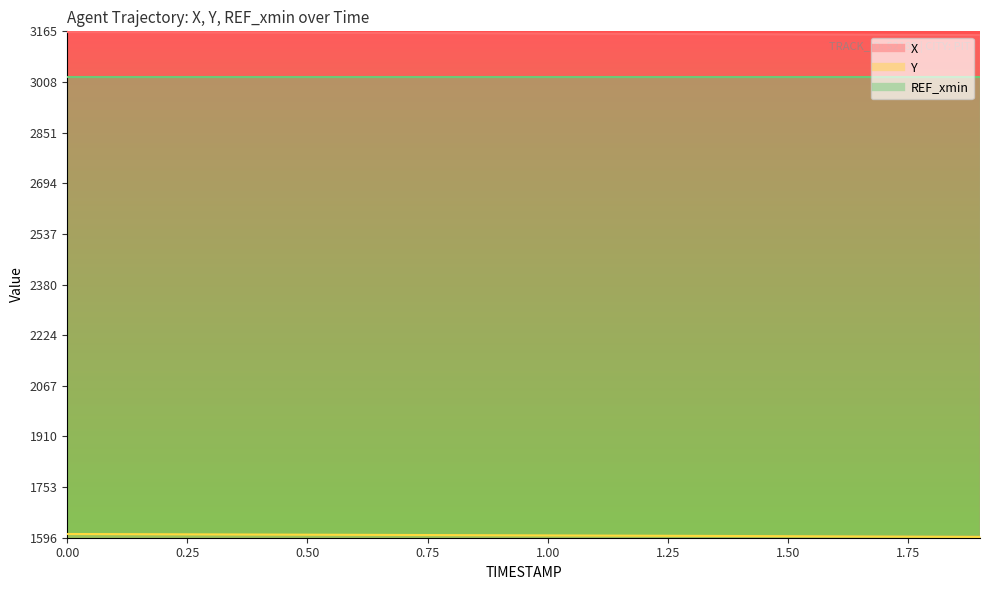

What value does the X series have at 1.1?

3157.5